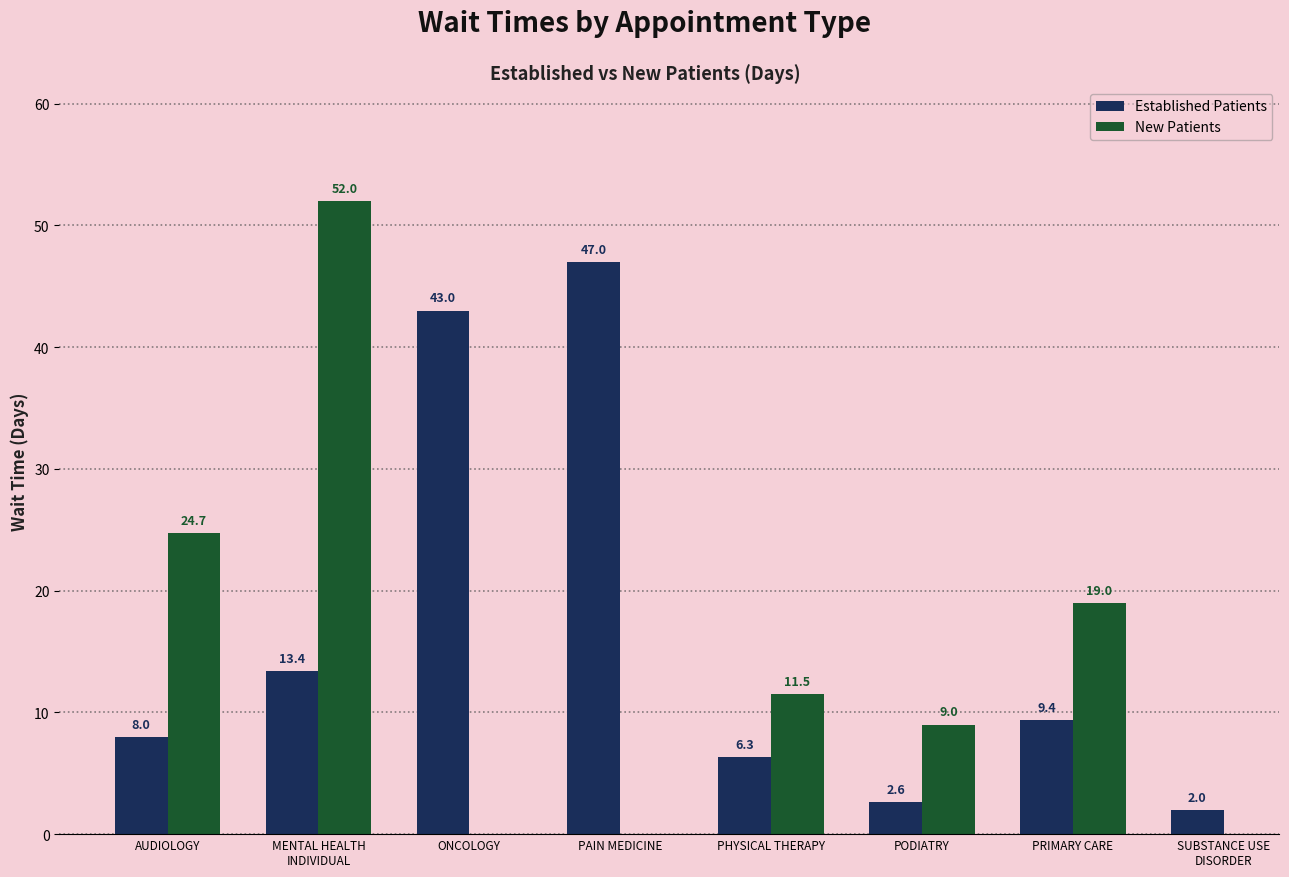

Approximately how many times larger is the value at PHYSICAL THERAPY compared to PAIN MEDICINE?

0.1